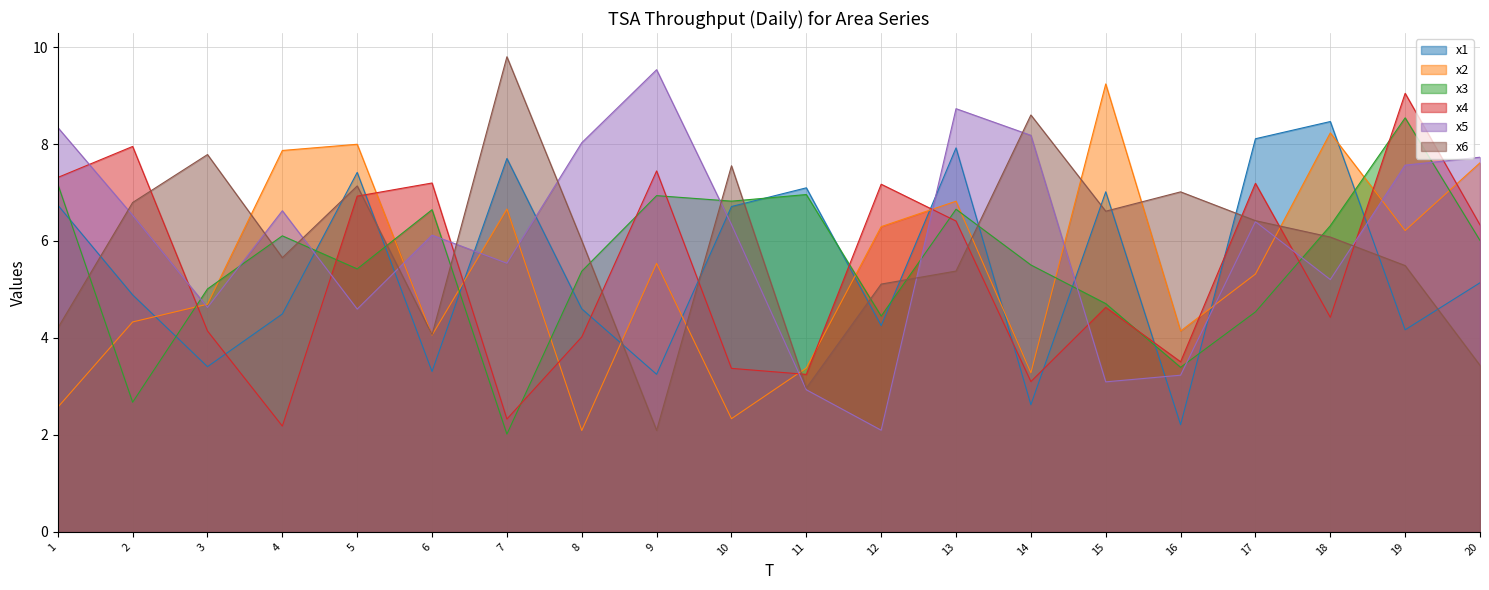

True or false: x6 and x4 cross at least once.

True